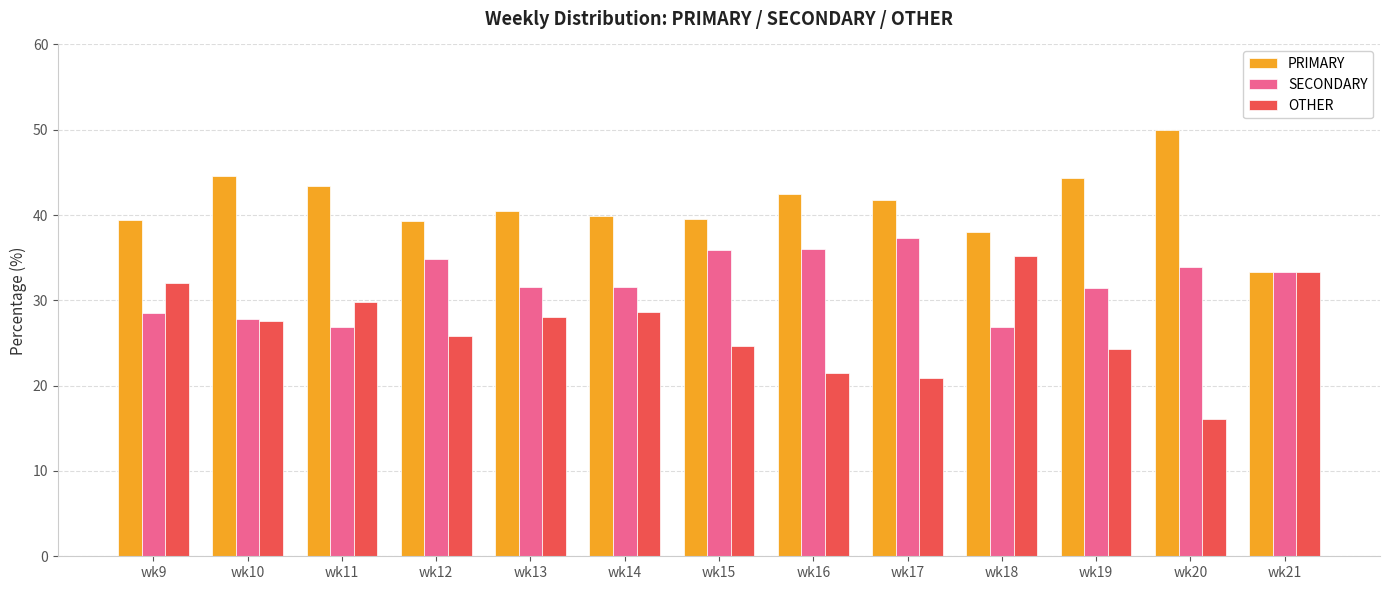

Is the value of SECONDARY at wk19 greater than the value of PRIMARY at wk17?

No